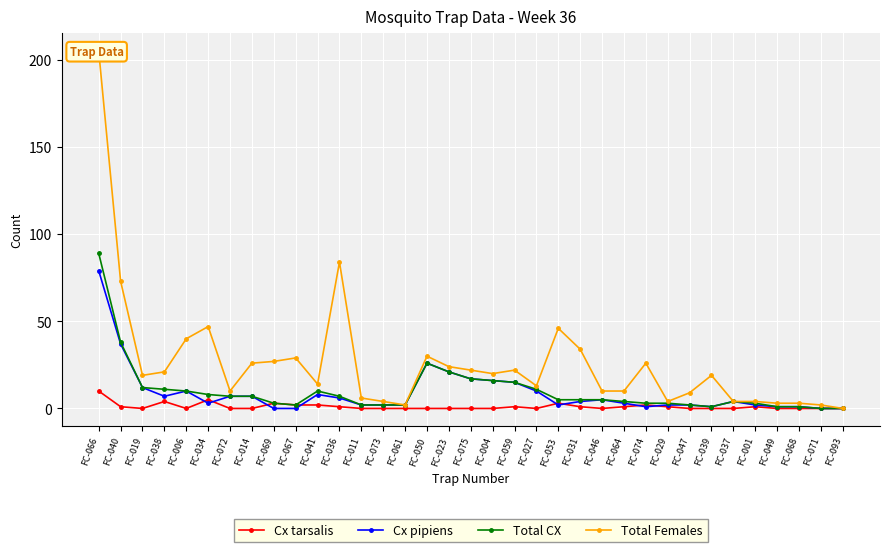

Where does the Total Females series first go above 19?

FC-066